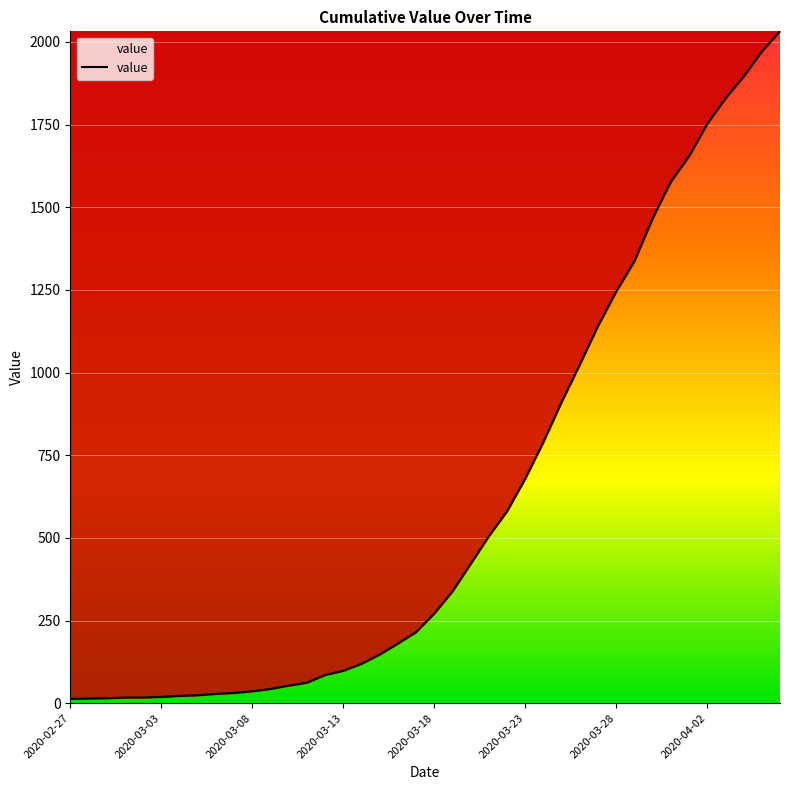

How many values are below 271?

20